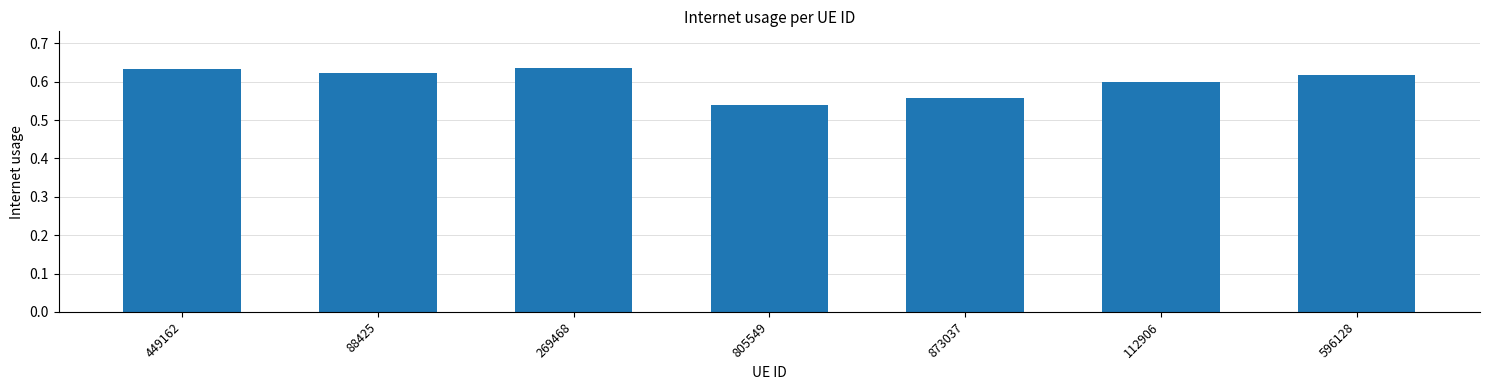

The chart shows a value of 0.6 at 112906. True or false?

True